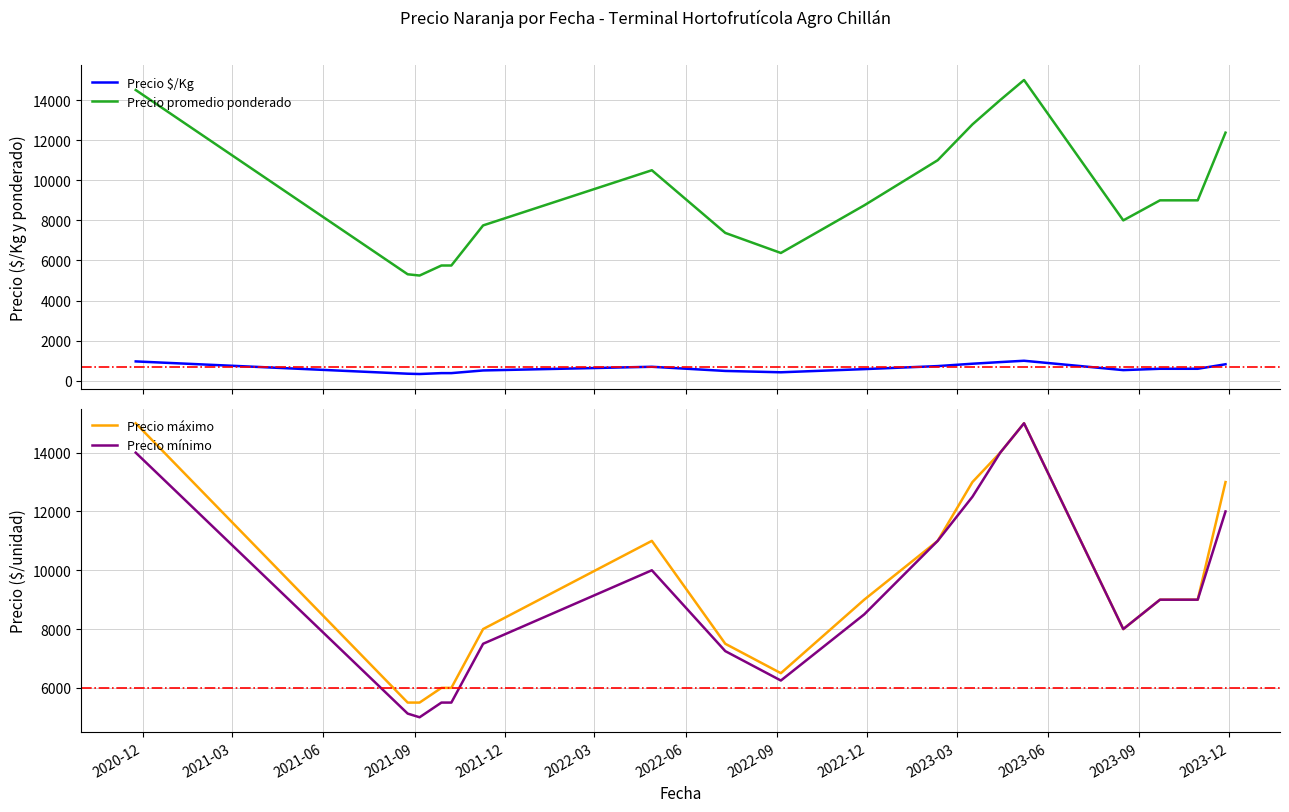

Which series has the largest total across all categories?

Precio máximo